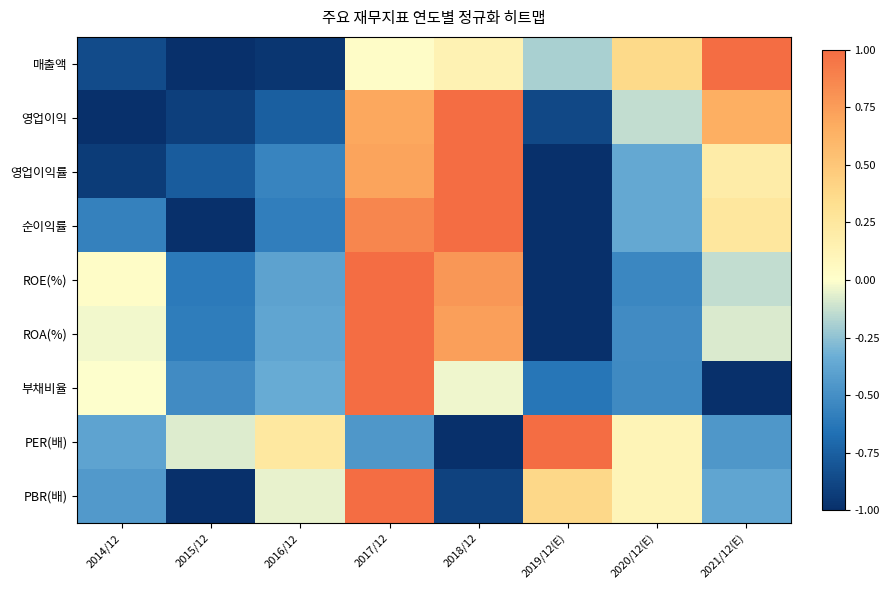

What is the total value across all series at 2020/12(E)?

-1.8